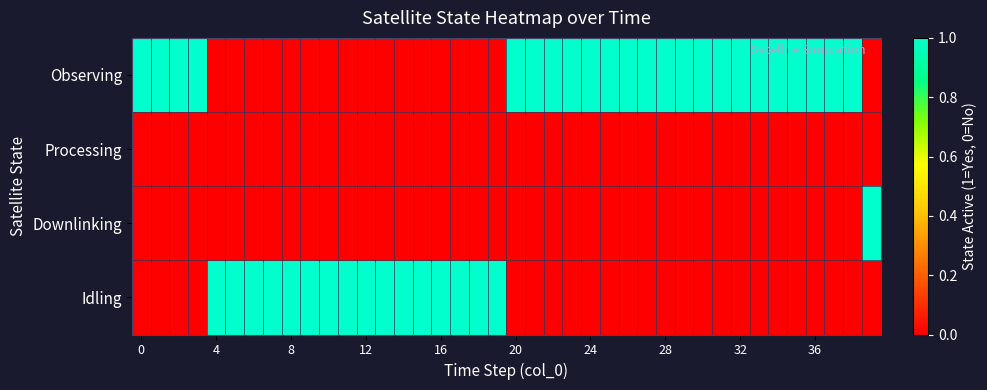

Which series has the largest total across all categories?

Observing